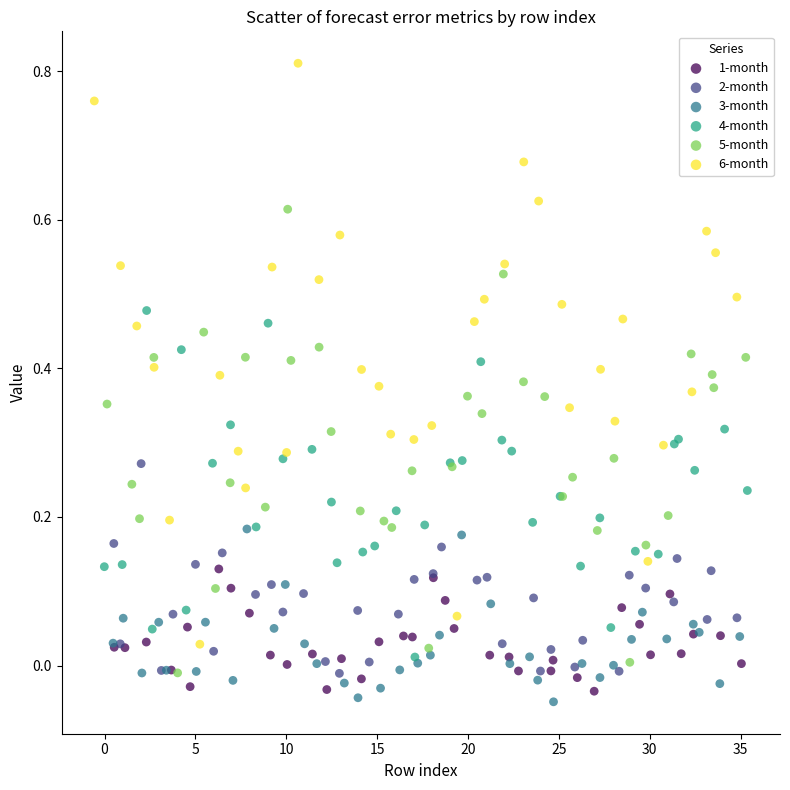

What are all the series names shown in the legend?

1-month, 2-month, 3-month, 4-month, 5-month, 6-month